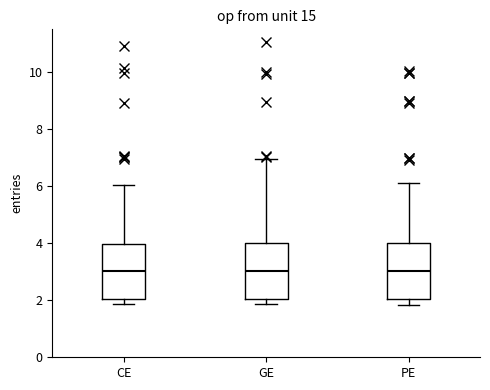

Reading left to right, read every box against the y-axis: the position of its median line, the range the box covers, and the ends of its whiskers. The values are not printed on the chart, so give them approximately, as read against the axis.

CE: median 3.0, box 2.0 to 4.0, whiskers 1.8 to 6.0
GE: median 3.0, box 2.0 to 4.0, whiskers 1.8 to 7.0
PE: median 3.0, box 2.0 to 4.0, whiskers 1.8 to 6.2